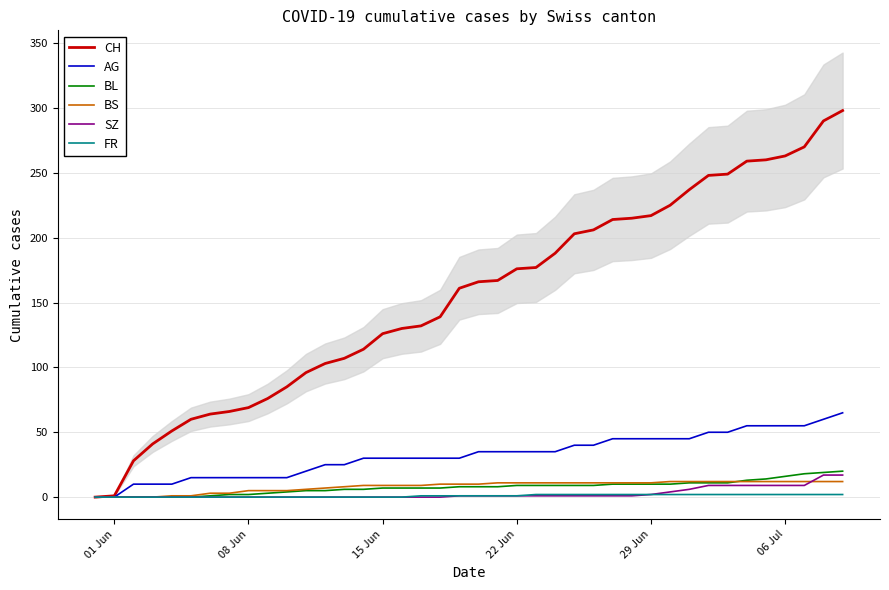

What is the highest value of the CH series?

298